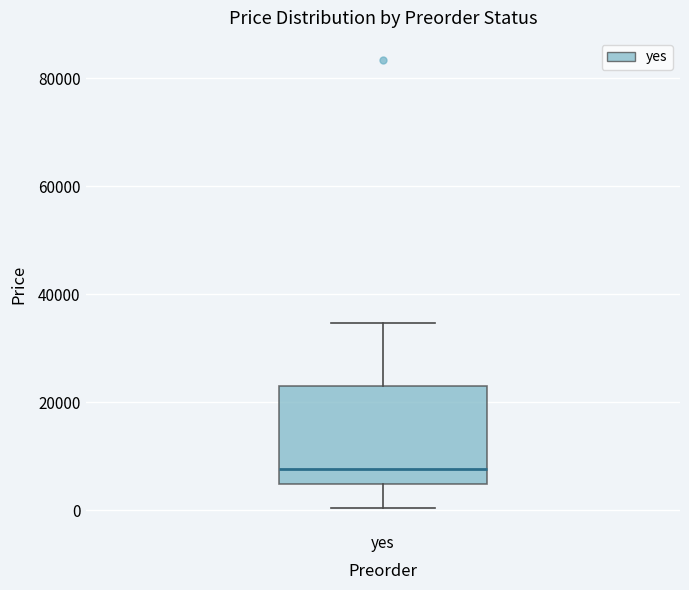

Transcribe this box plot: give where the median line is, the range the box spans, and where the two whiskers end, as read against the y-axis. The values are not printed on the chart, so give them approximately, as read against the axis.

median 8000, box 4000 to 22000, whiskers 0 to 34000